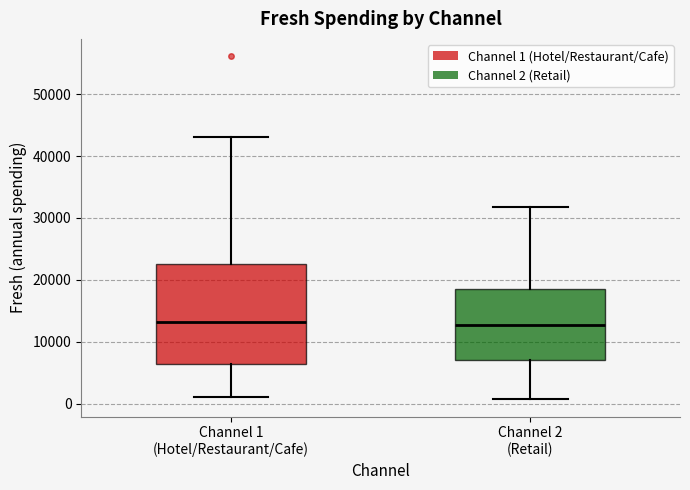

Which box is the tallest, from its lower edge to its upper edge?

Channel 1 (Hotel/Restaurant/Cafe)